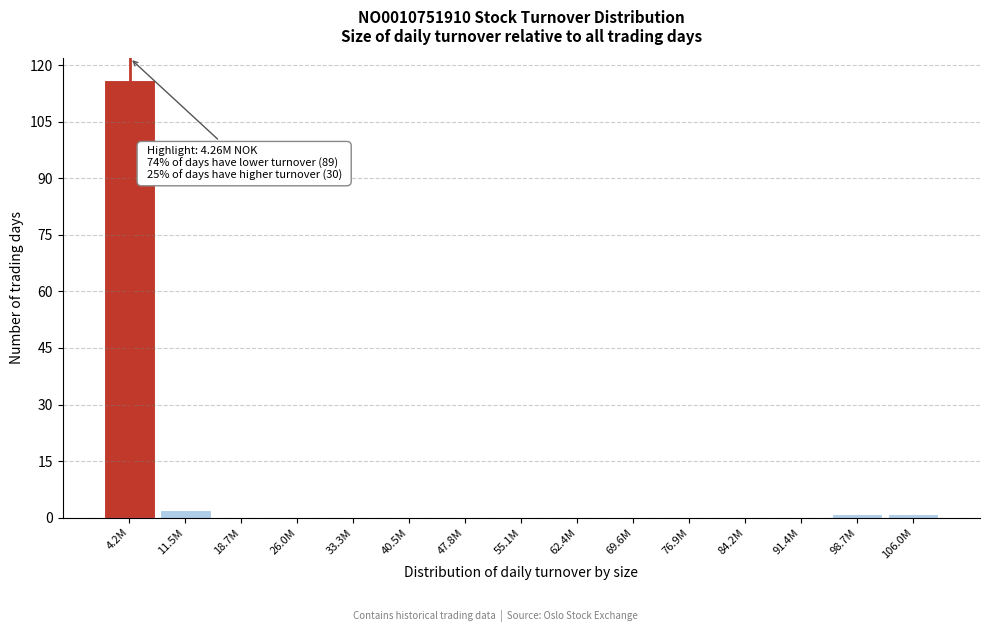

Reading left to right, list all the values displayed in this chart.

4.2M=116	11.5M=2	18.7M=0	26.0M=0	33.3M=0	40.5M=0	47.8M=0	55.1M=0	62.4M=0	69.6M=0	76.9M=0	84.2M=0	91.4M=0	98.7M=1	106.0M=1